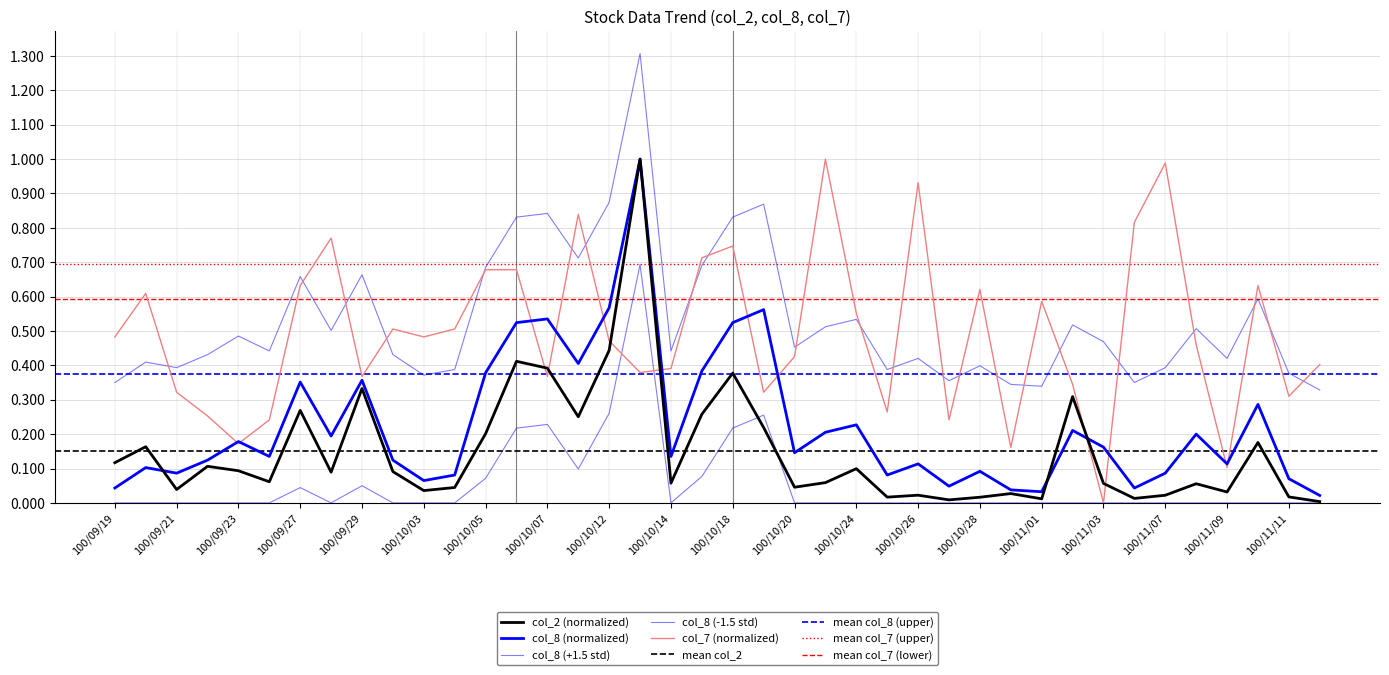

What is the sum of all col_8 values?

9.0